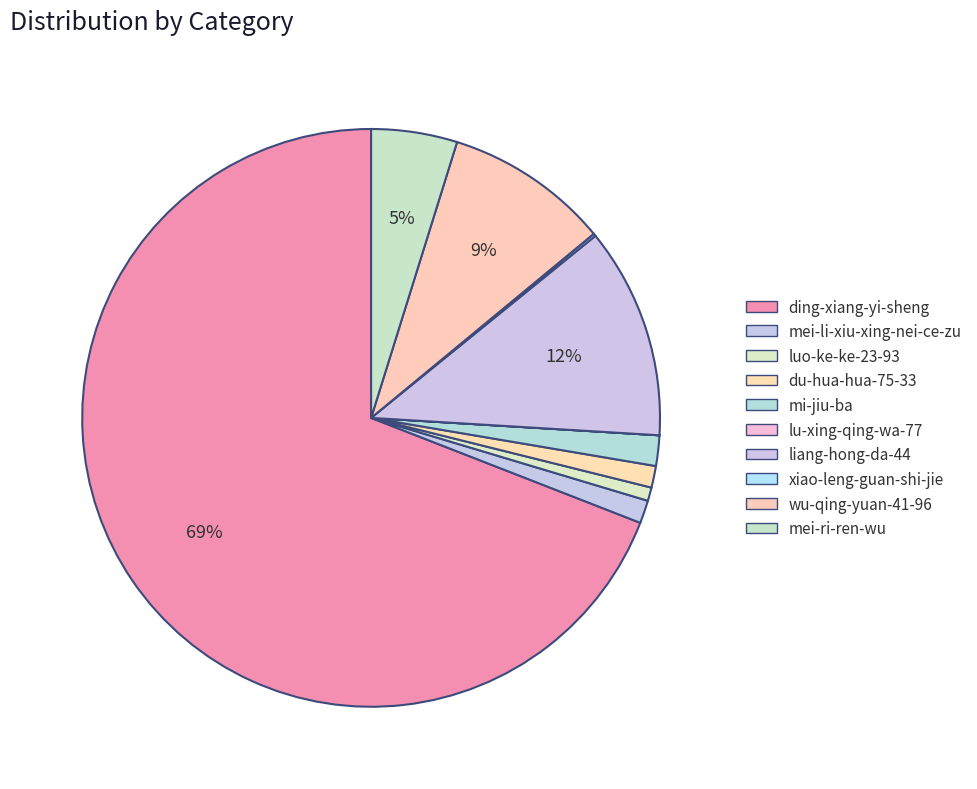

To the nearest percent, what is the difference between the largest and smallest slice percentages?

69%